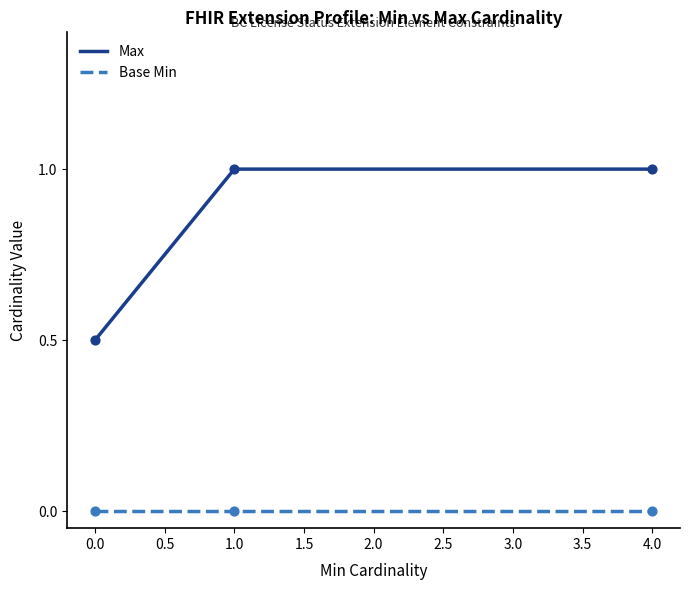

Which series has the largest total across all categories?

Max